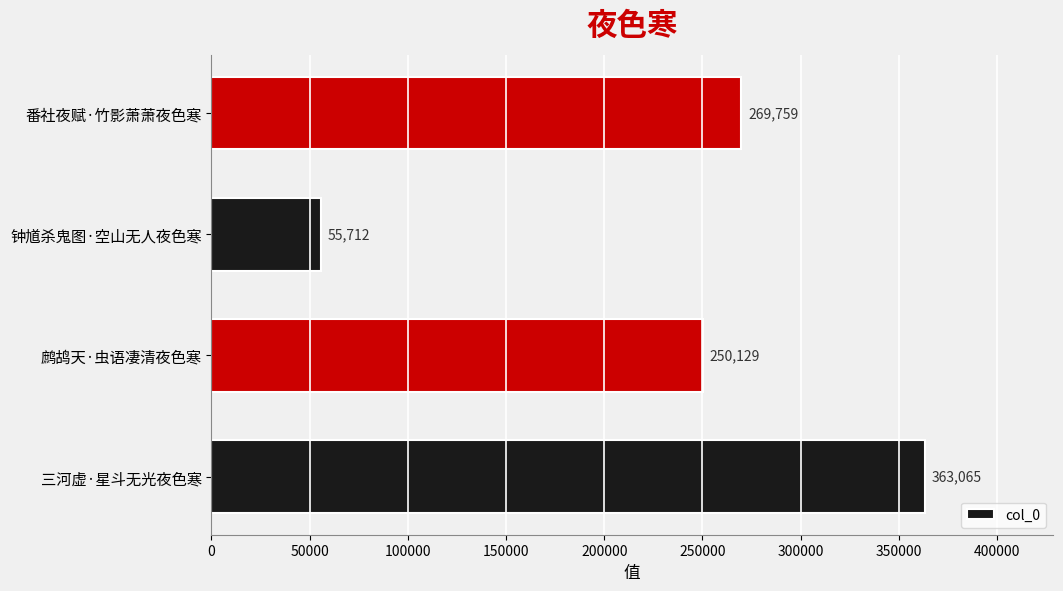

What is the sum of the values at 鹧鸪天·虫语凄清夜色寒 and 三河虚·星斗无光夜色寒?

613194